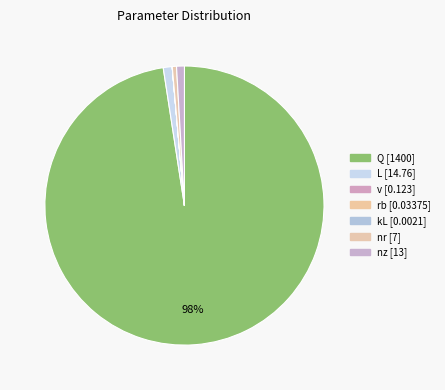

Between nr and v, which is larger?

nr